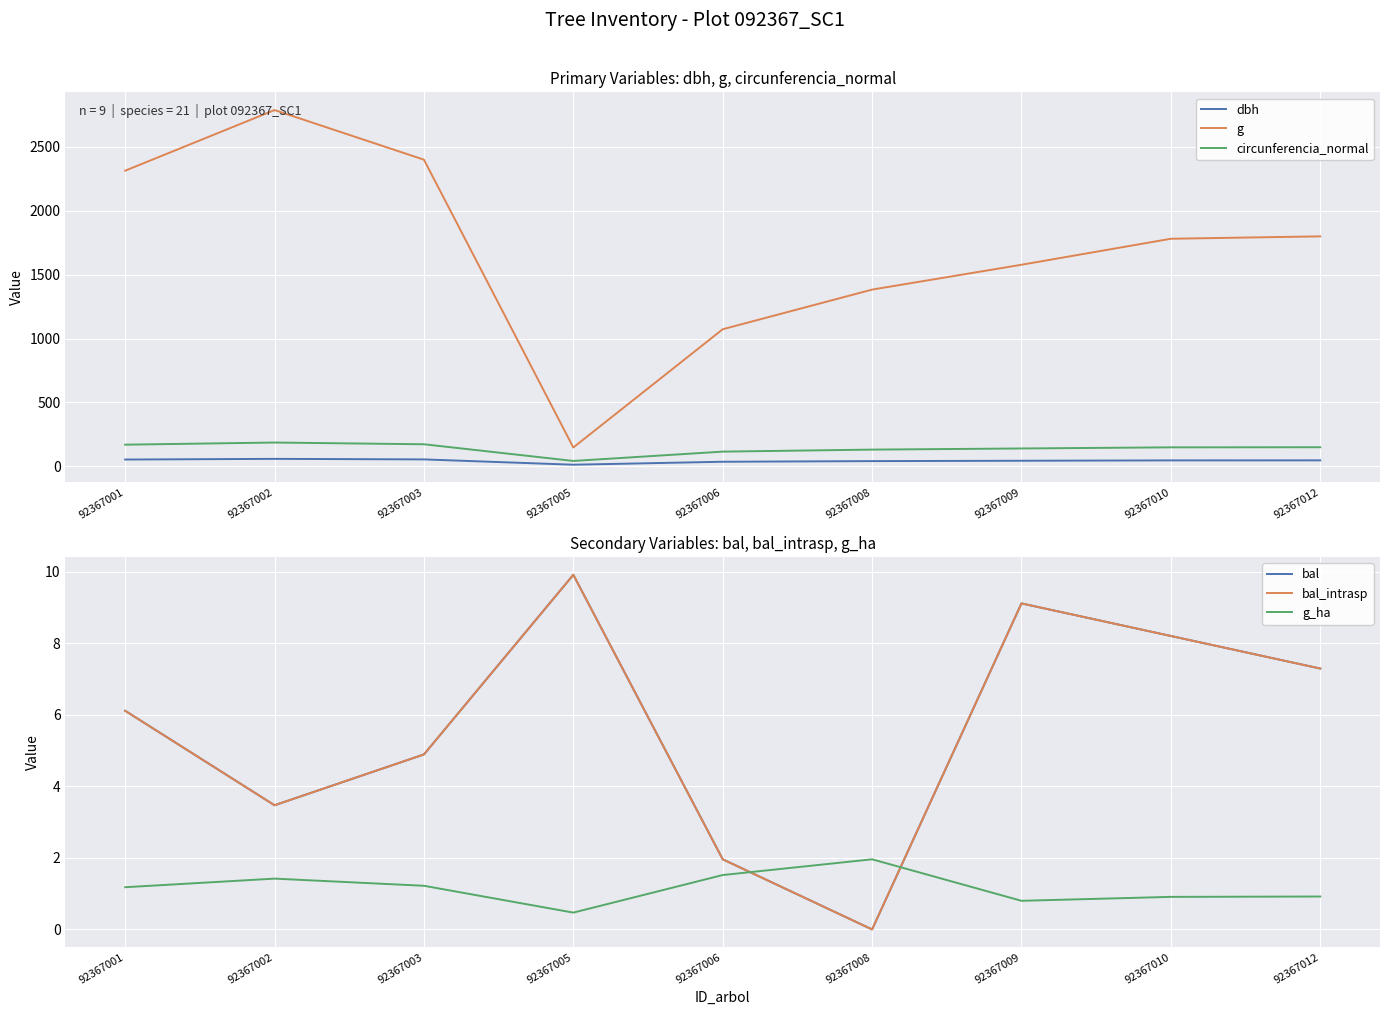

Where does the bal series first go above 6?

92367001